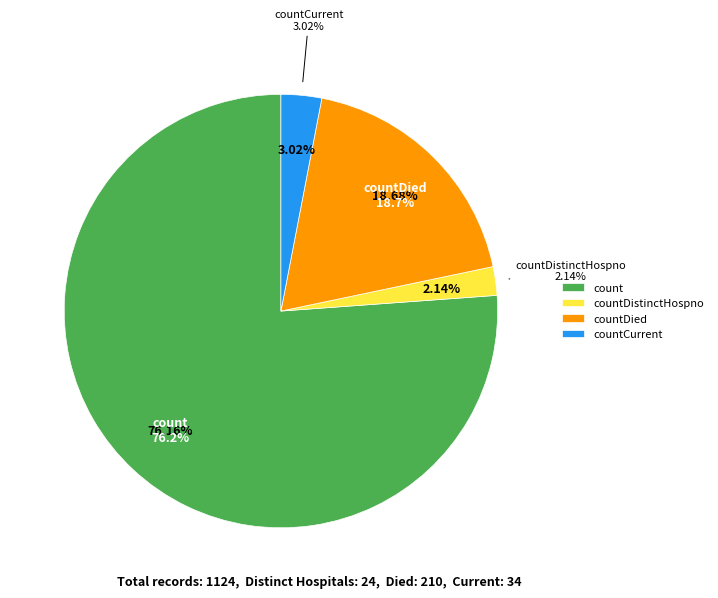

What percentage is NOT represented by countDied?

81.3%